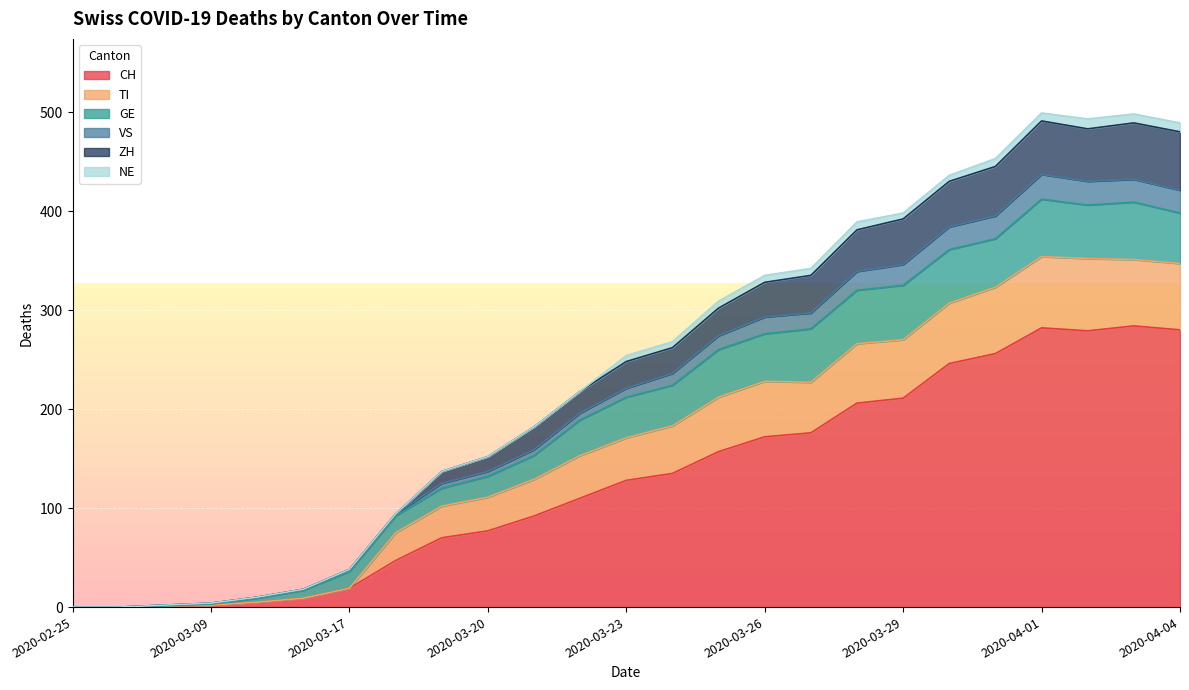

Read the CH value at 2020-03-17.

19